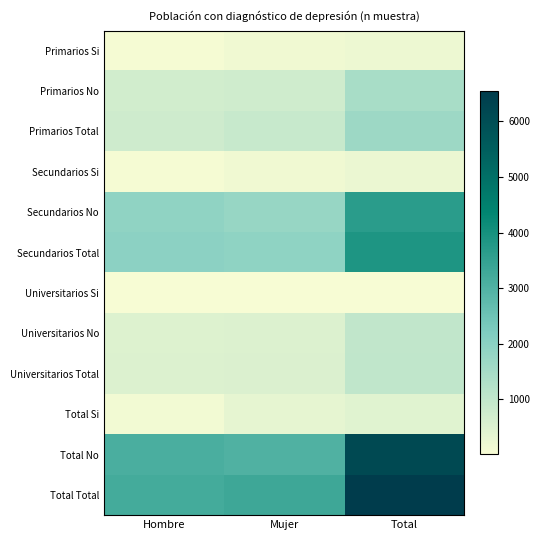

What is the difference between the highest and lowest values at Total?

6517